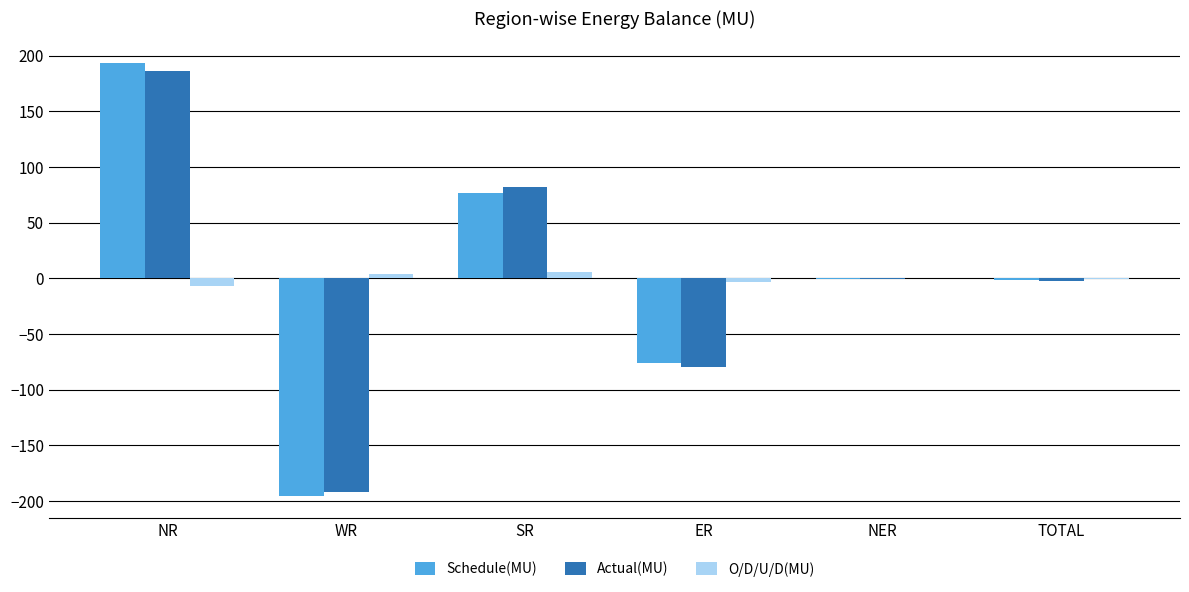

What is the sum of all O/D/U/D(MU) values?

-1.8